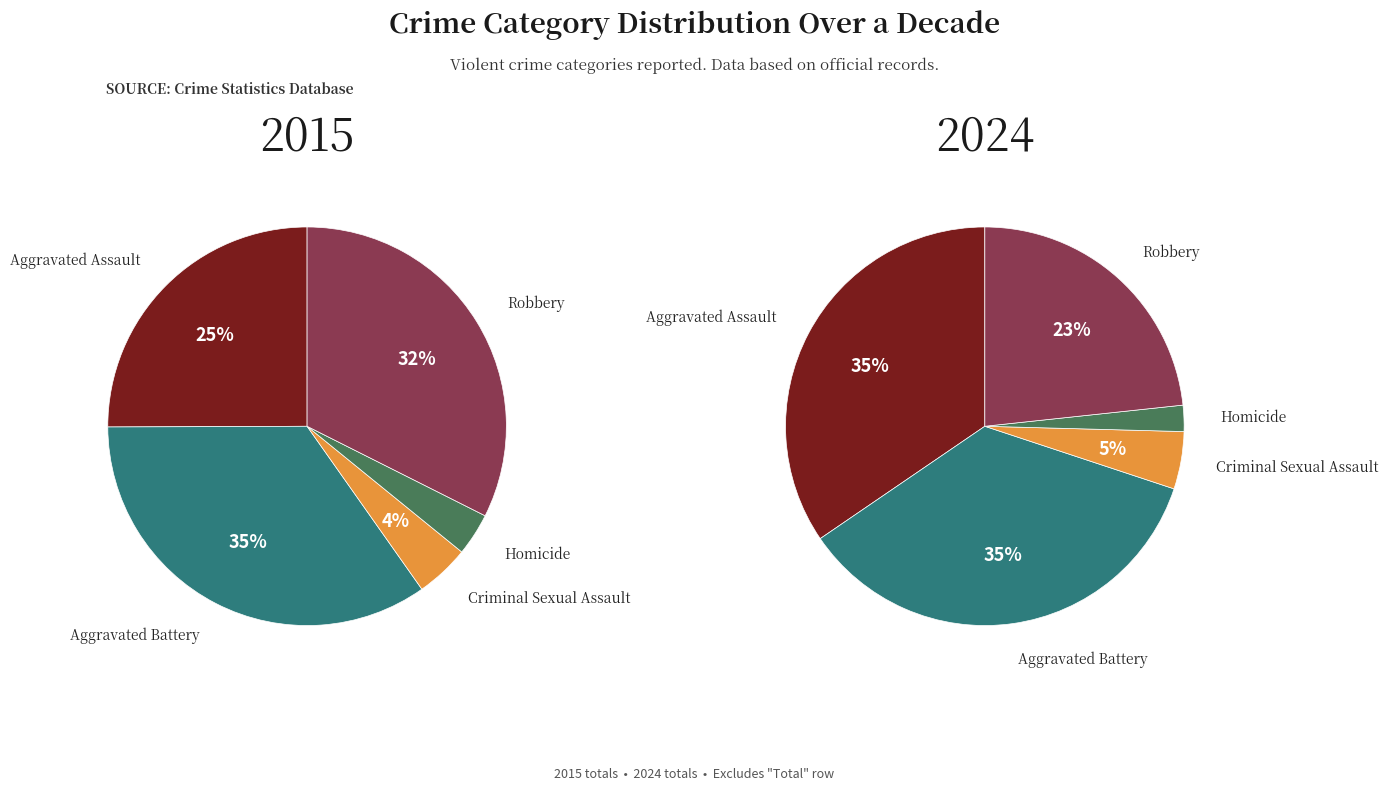

Does any single category account for the majority?

No